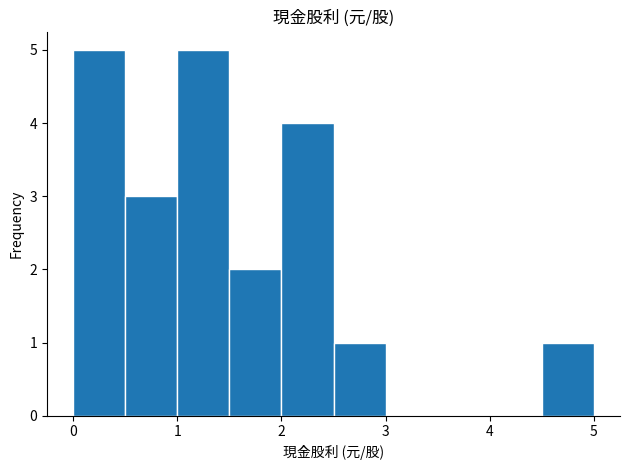

Reading left to right, transcribe this chart: for each bar, give the range it covers on the x-axis and its height. The values are not printed on the chart, so give them approximately, as read against the axis.

0.0 to 0.5: 5
0.5 to 1.0: 3
1.0 to 1.5: 5
1.5 to 2.0: 2
2.0 to 2.5: 4
2.5 to 3.0: 1
3.0 to 3.5: 0
3.5 to 4.0: 0
4.0 to 4.5: 0
4.5 to 5.0: 1